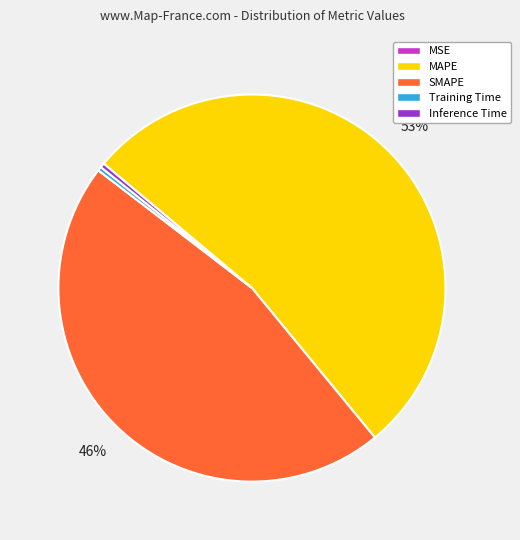

Which category has the biggest portion of the pie?

MAPE